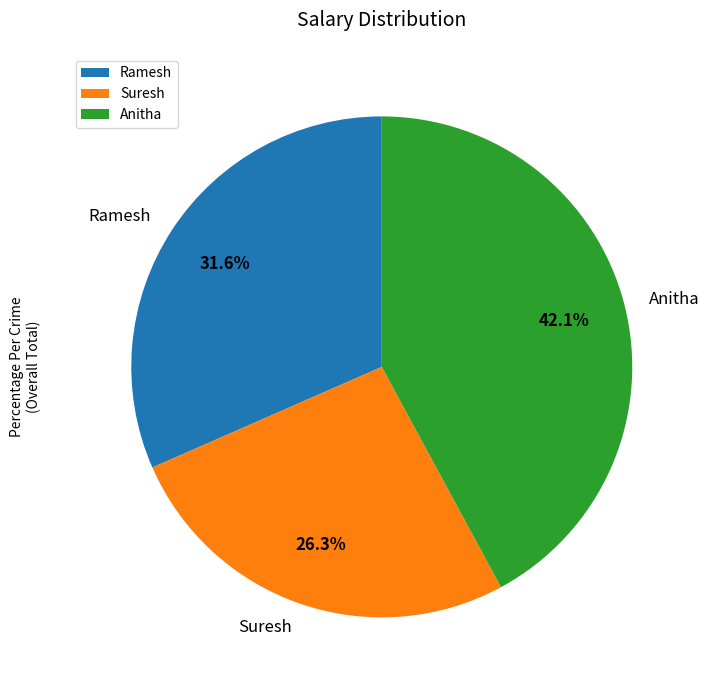

Is the sum of Ramesh and Suresh greater than half?

Yes